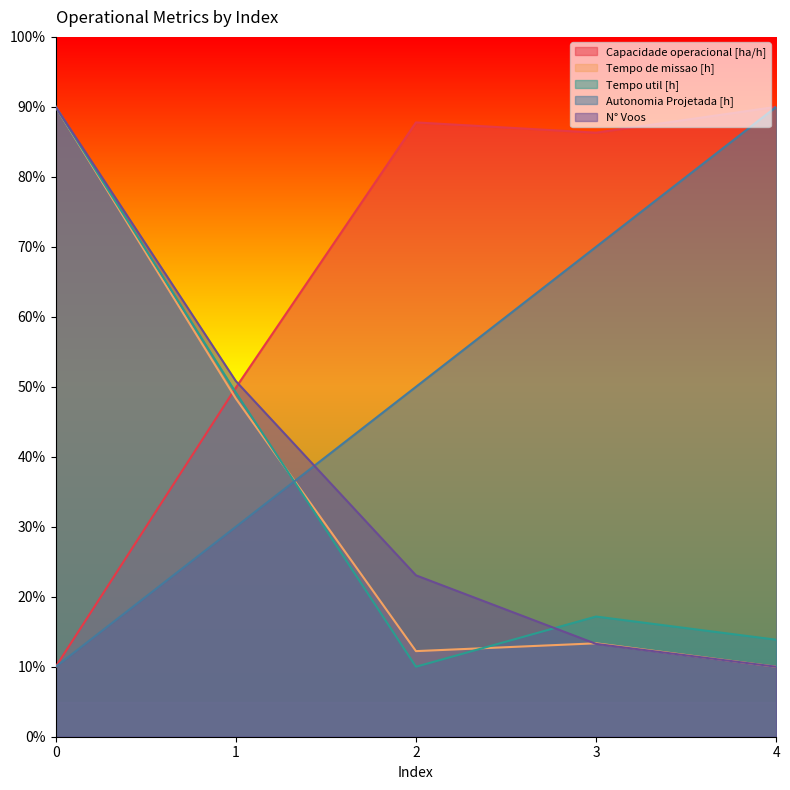

The value of Tempo de missao [h] at 0 is 90.0. True or false?

True